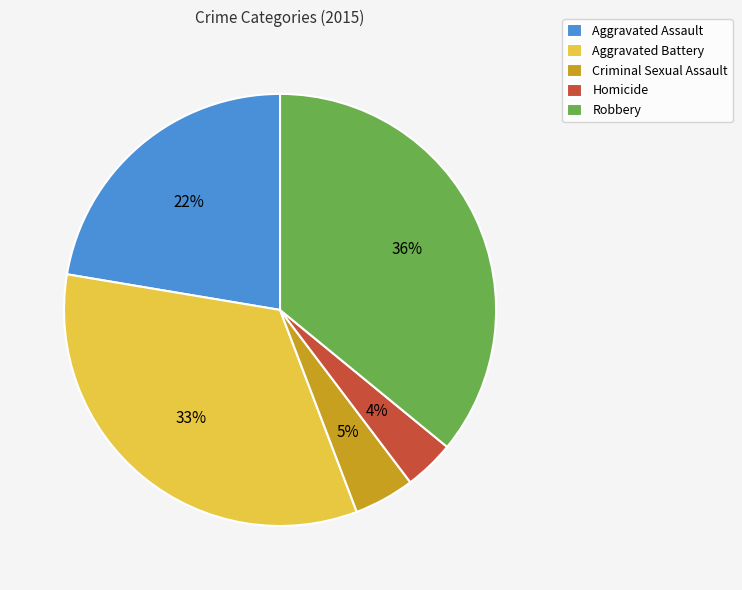

To the nearest percent, what is the difference between the Robbery and Criminal Sexual Assault slice percentages?

31%